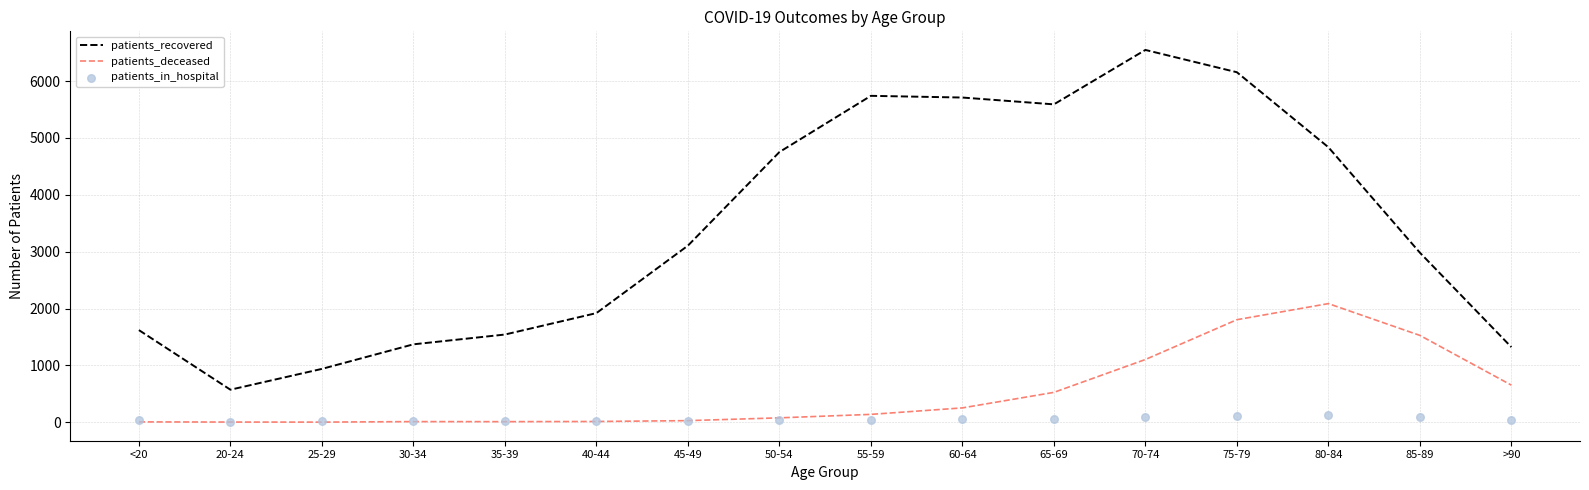

Which series has the largest total across all categories?

patients_recovered